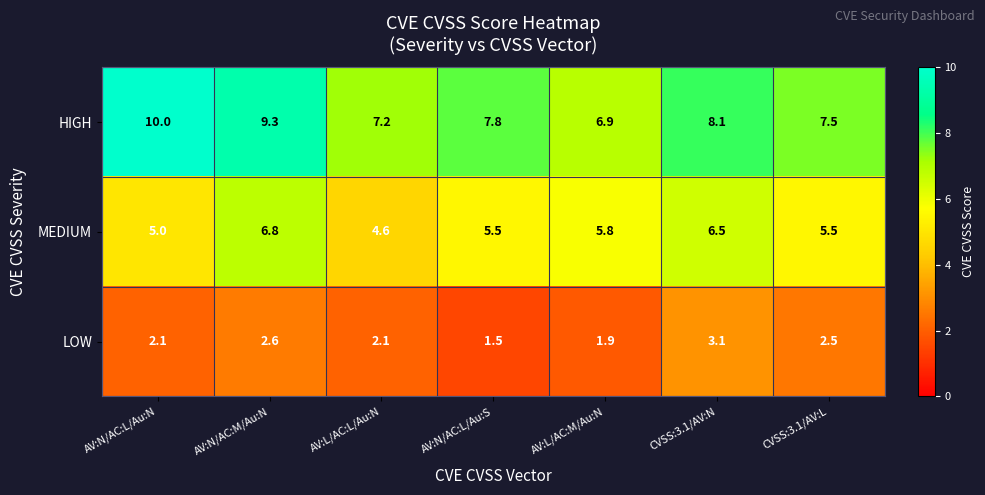

Is it true that HIGH equals 9.3 at AV:N/AC:M/Au:N?

True